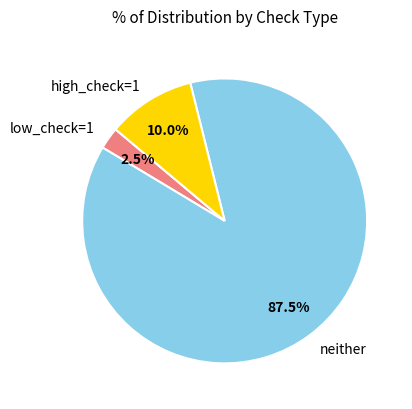

Which slice is the largest?

neither